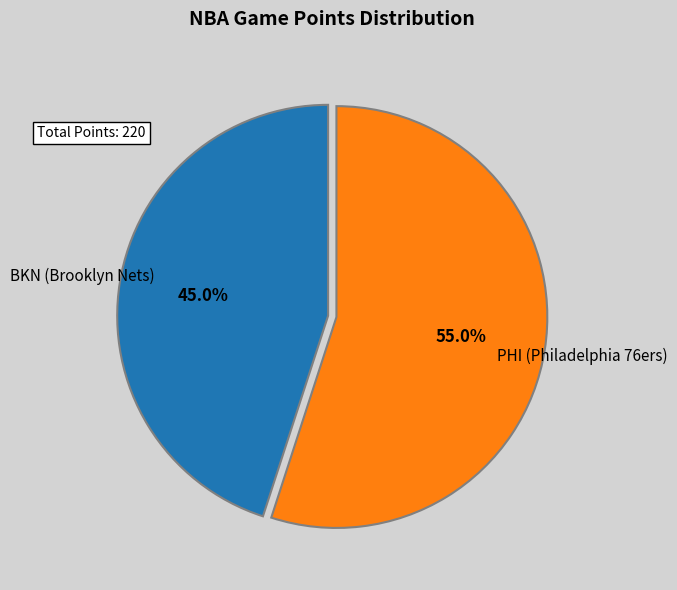

Is there a majority slice in this chart?

Yes